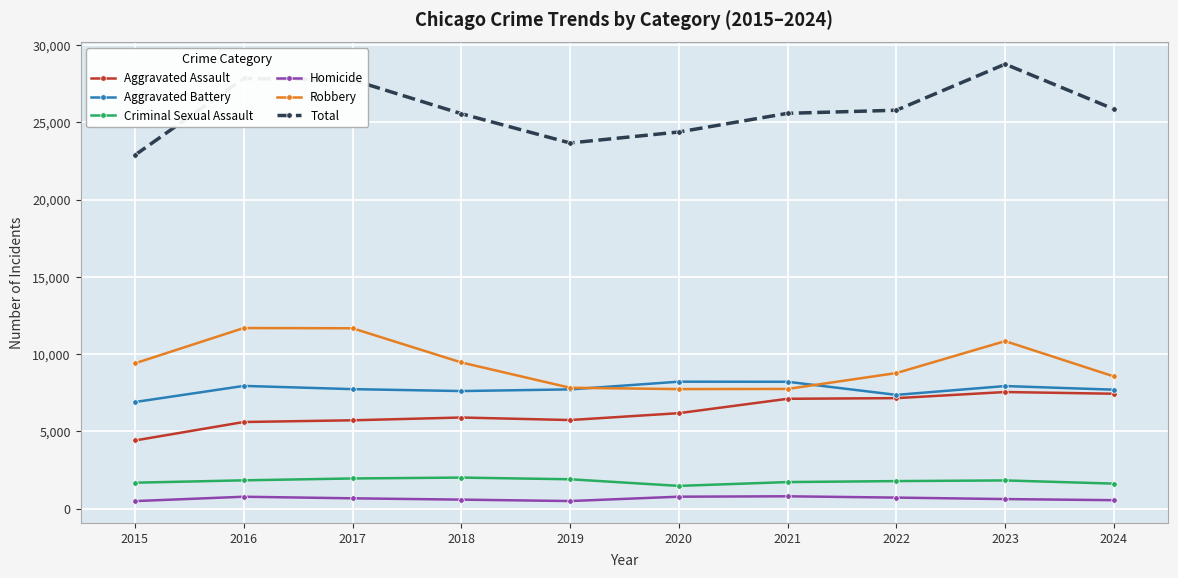

What are all the series names shown in the legend?

Aggravated Assault, Aggravated Battery, Criminal Sexual Assault, Homicide, Robbery, Total